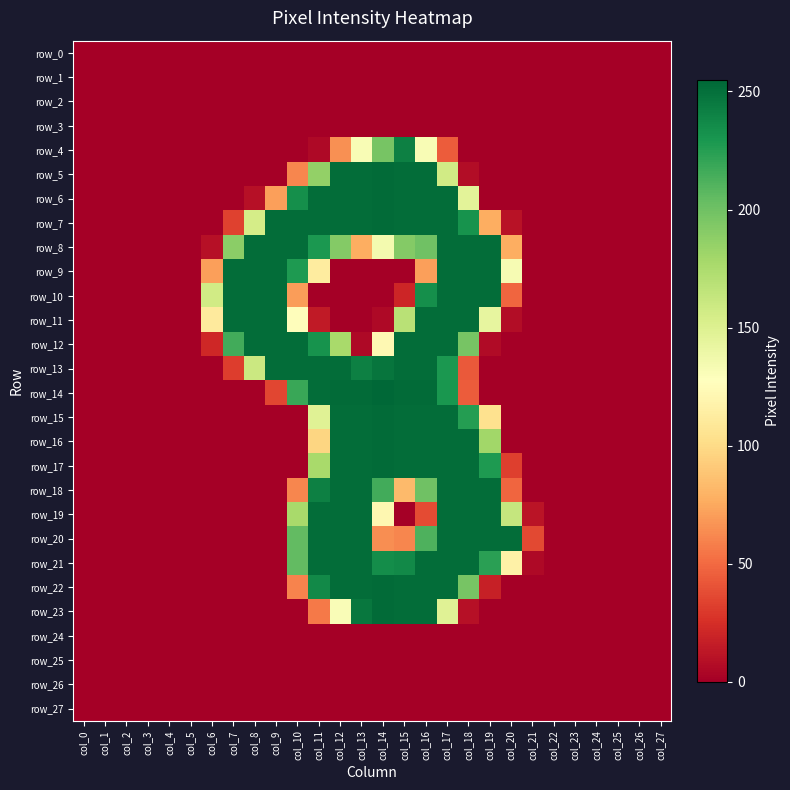

At which category is the sum across all series the highest?

col_17